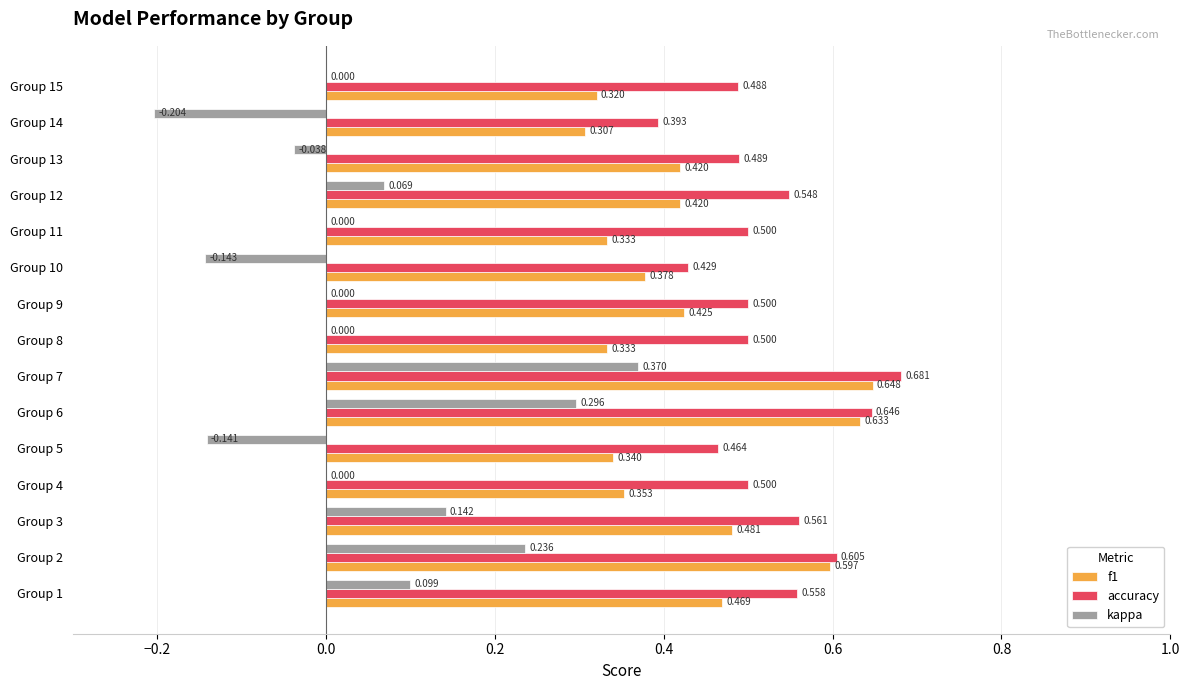

Which series has the largest total across all categories?

accuracy